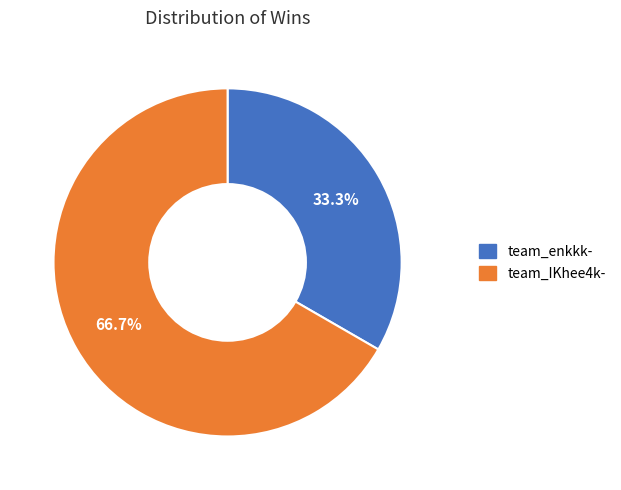

The team_IKhee4k- slice represents 78% of the pie. True or false?

False